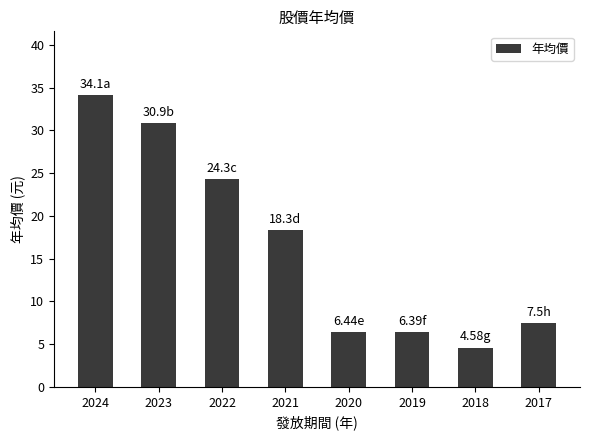

Which has a higher value, 2024 or 2021?

2024